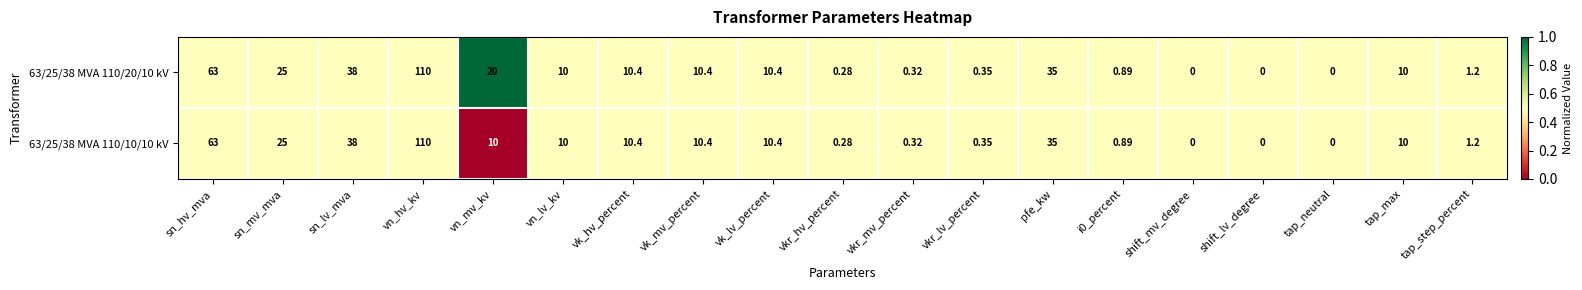

What is the greatest value displayed?

110.0